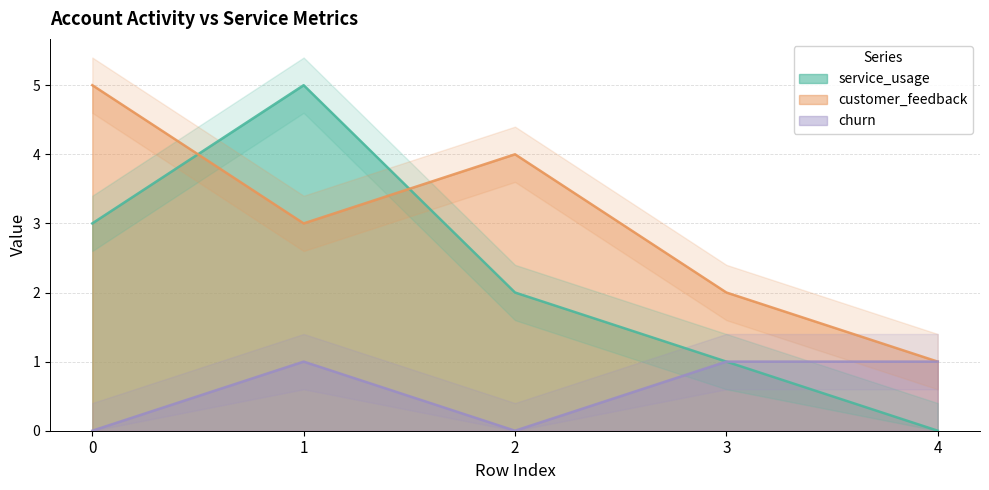

The value of service_usage at 0 is 3. True or false?

True